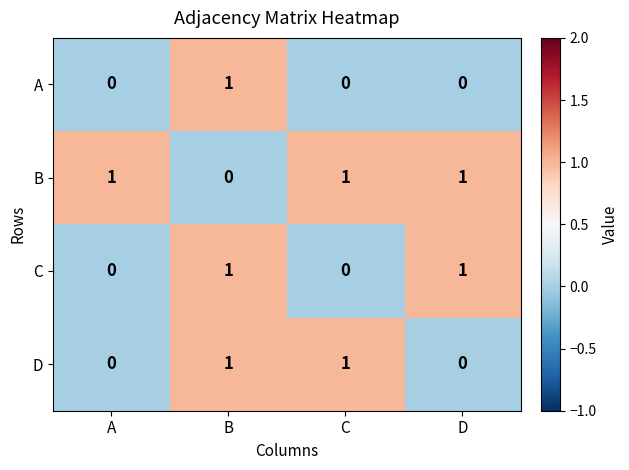

Which series has the largest total across all categories?

B